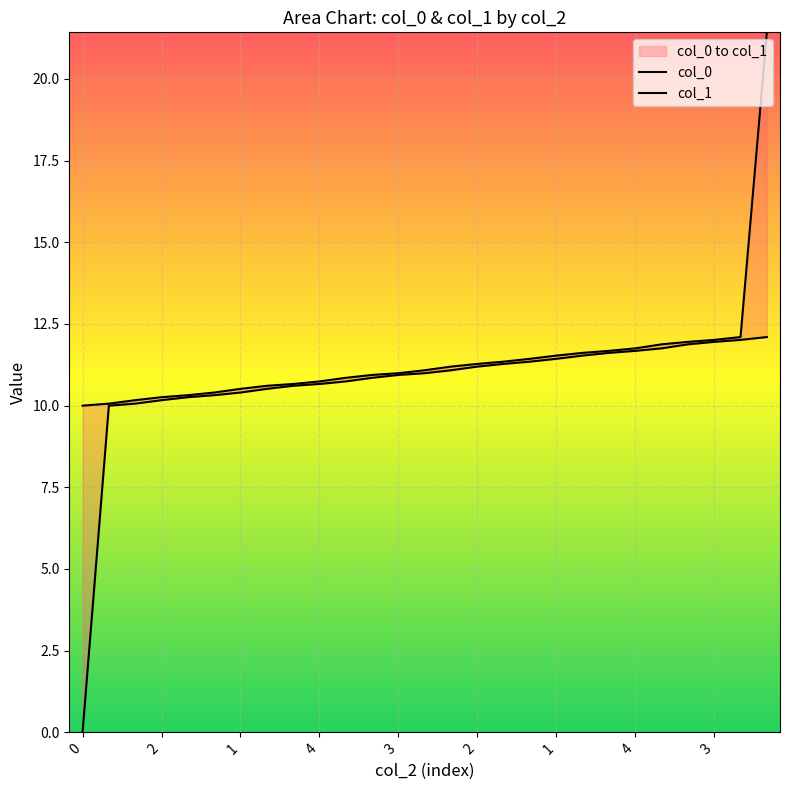

What is the label of the 14th point from the right?

4